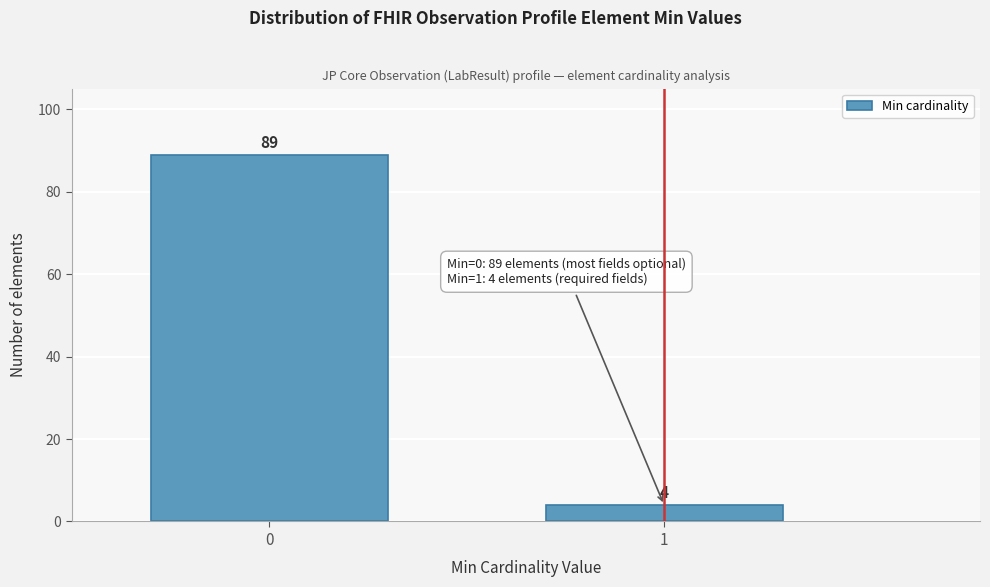

Reading left to right, extract all data points from this chart.

0=89	1=4